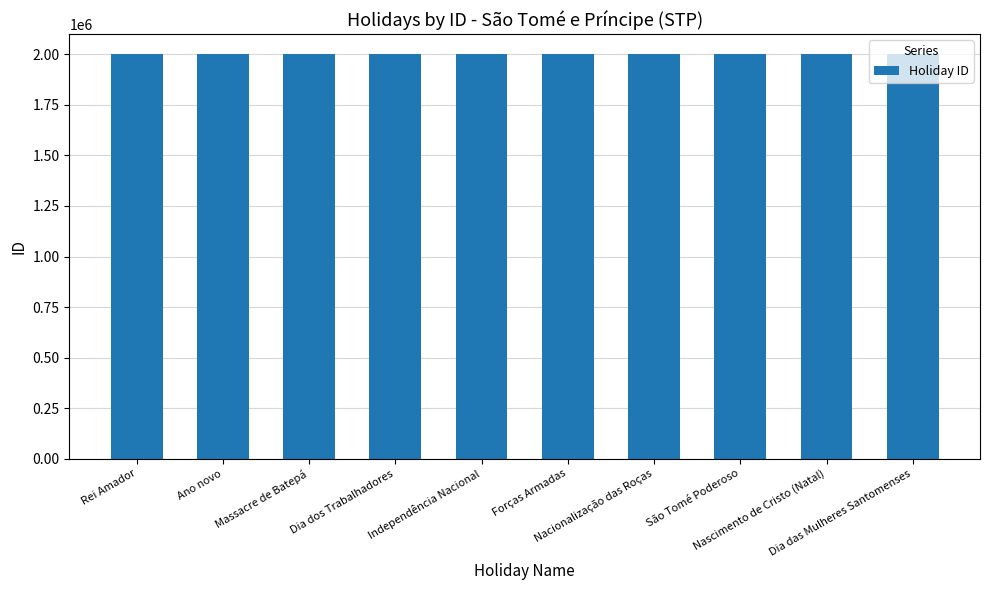

How many bars are there in total?

10